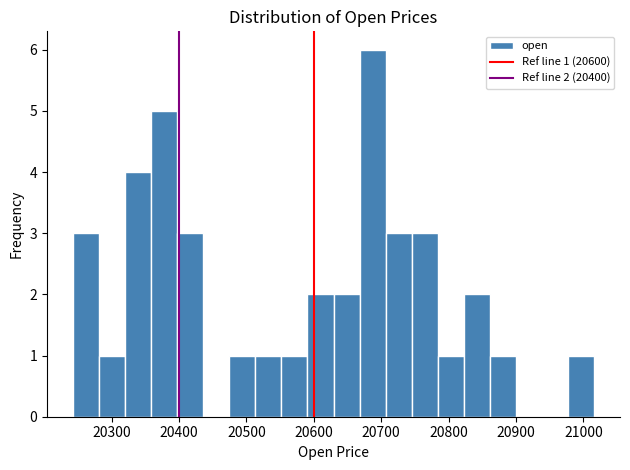

Around what value on the x-axis is the tallest bar? Give the approximate position of its centre, as read against the axis.

20690